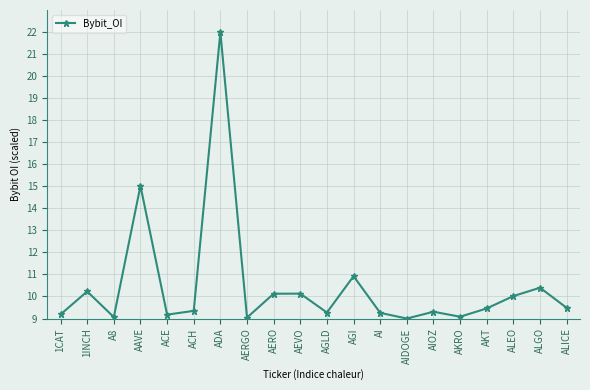

What is the difference between the values at AAVE and AKRO?

5.9